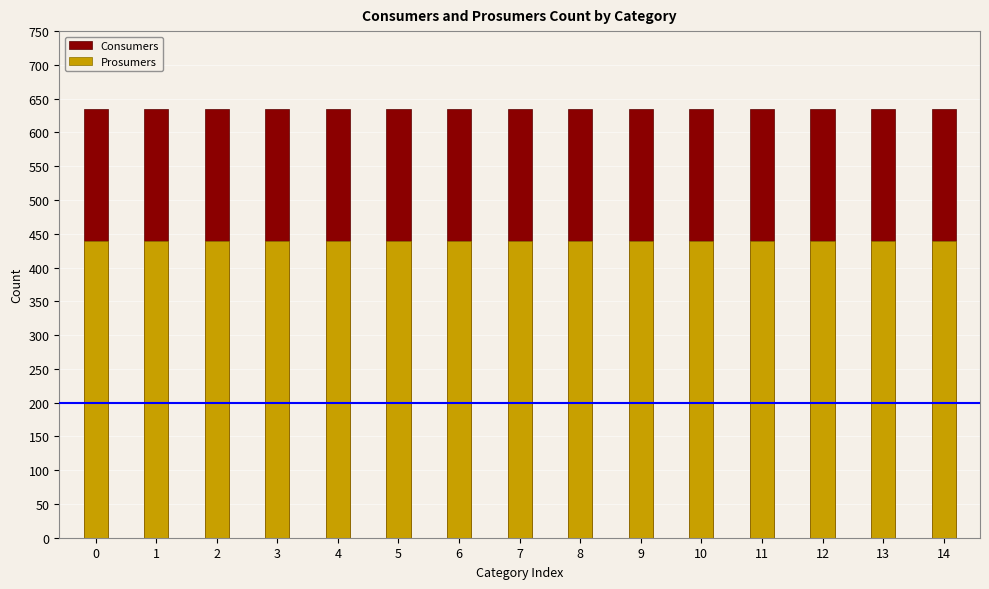

How many series are shown in this chart?

2